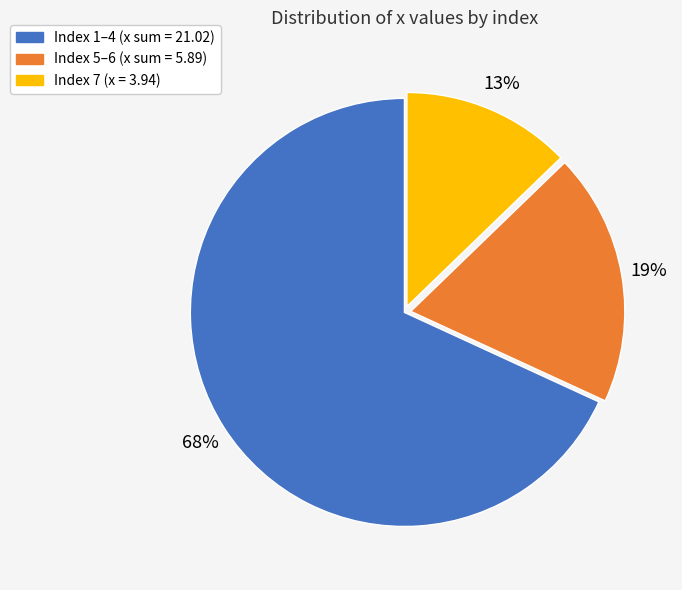

To the nearest percent, what is the difference between the largest and smallest slice percentages?

55%